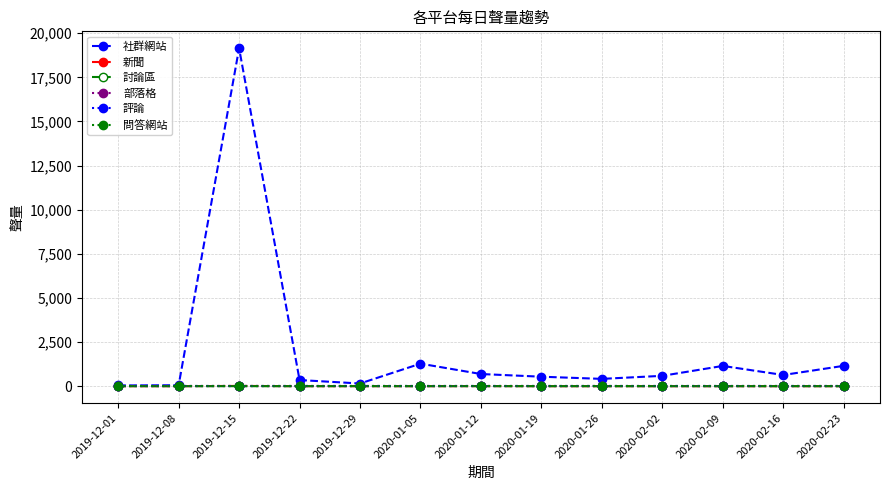

Is this an area chart (filled region under the line)?

No